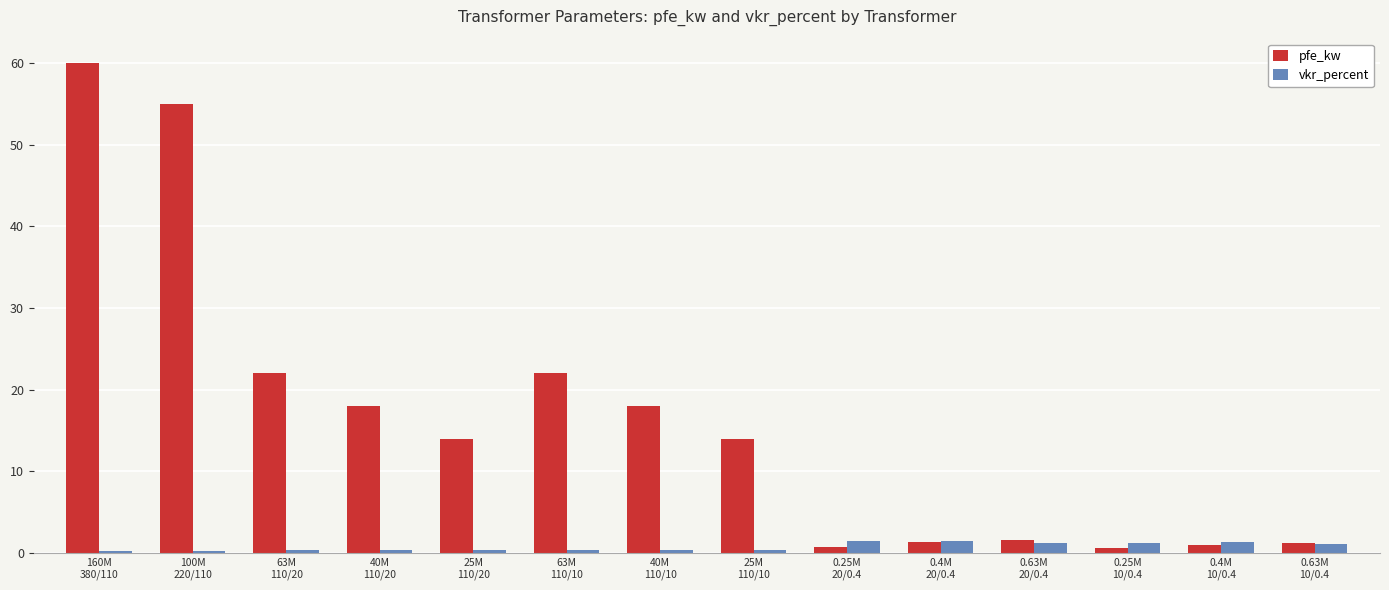

What is the average value of the vkr_percent series?

0.7